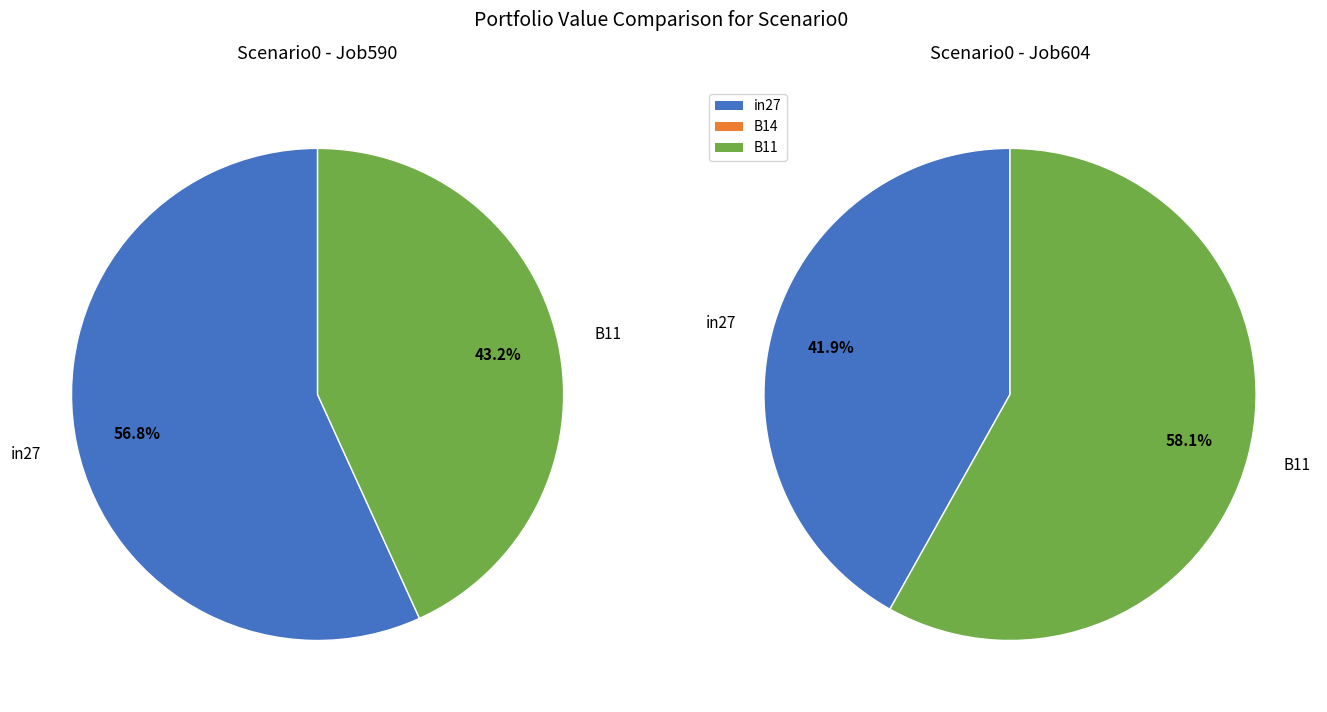

Which category has the biggest portion of the pie?

in27